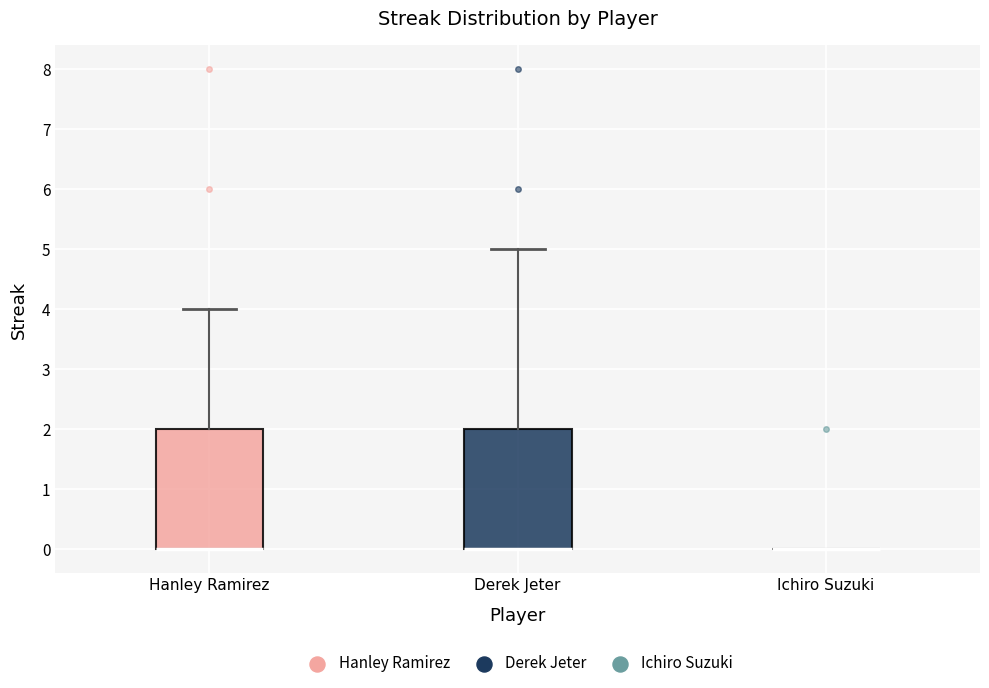

Reading left to right, transcribe this box plot: for each box, give where its median line is, the range the box spans, and where its two whiskers end, as read against the y-axis. The values are not printed on the chart, so give them approximately, as read against the axis.

Hanley Ramirez: median 0 (drawn on the box's lower edge), box 0 to 2, whiskers 0 to 4
Derek Jeter: median 0 (drawn on the box's lower edge), box 0 to 2, whiskers 0 to 5
Ichiro Suzuki: box collapsed to a line at 0, whiskers 0 to 0